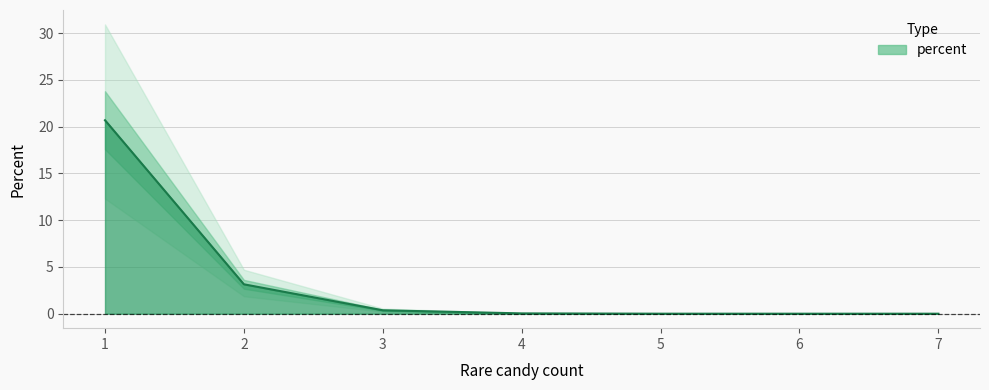

List the labels in order of value, smallest first.

6, 7, 5, 4, 3, 2, 1